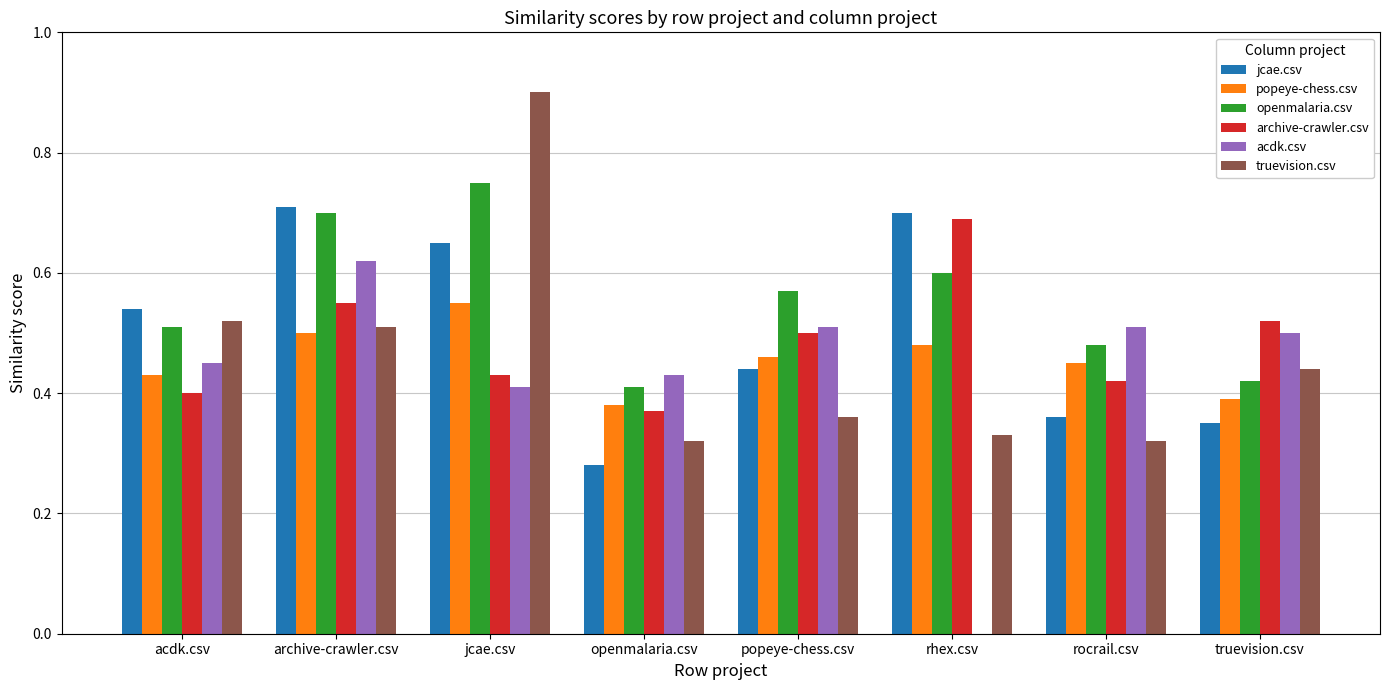

What is the sum of all acdk.csv values?

3.4